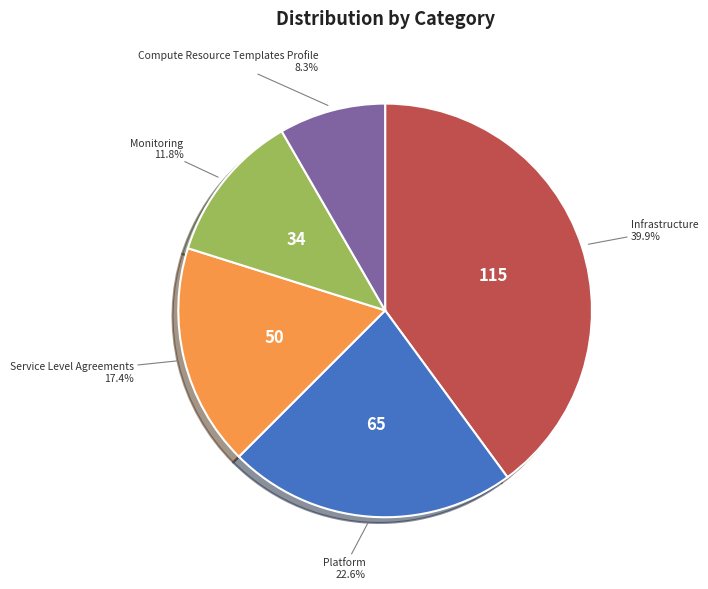

Which category has the smallest portion of the pie?

Compute Resource Templates Profile